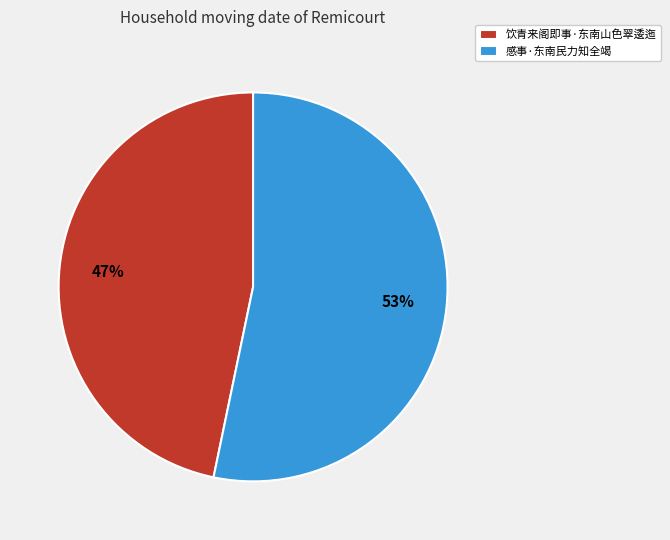

What percentage is the 饮青来阁即事·东南山色翠逶迤 slice, to the nearest percent?

47%